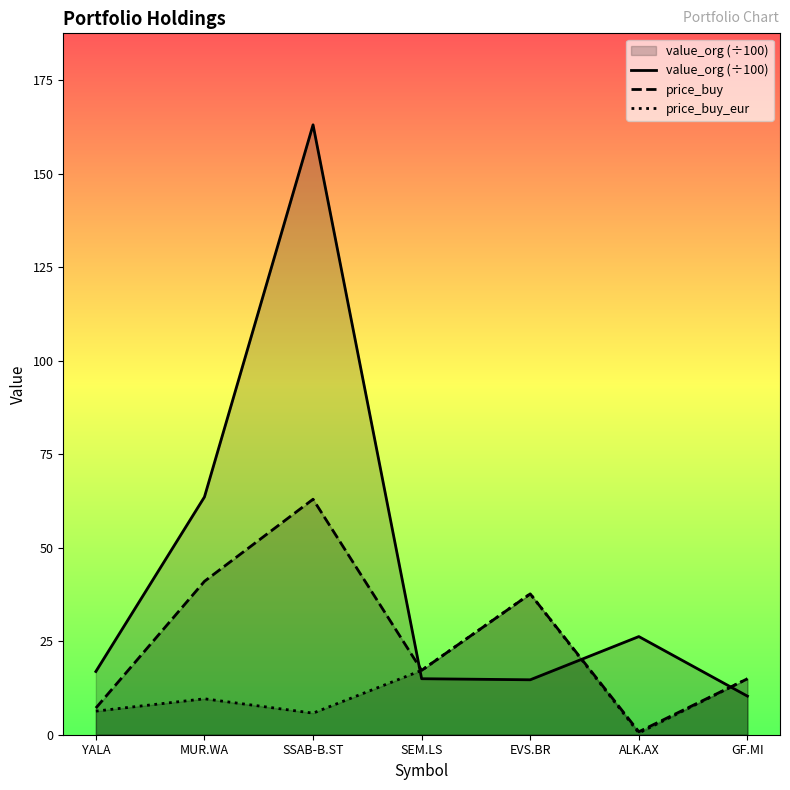

Which series has the largest total across all categories?

value_org (÷100)